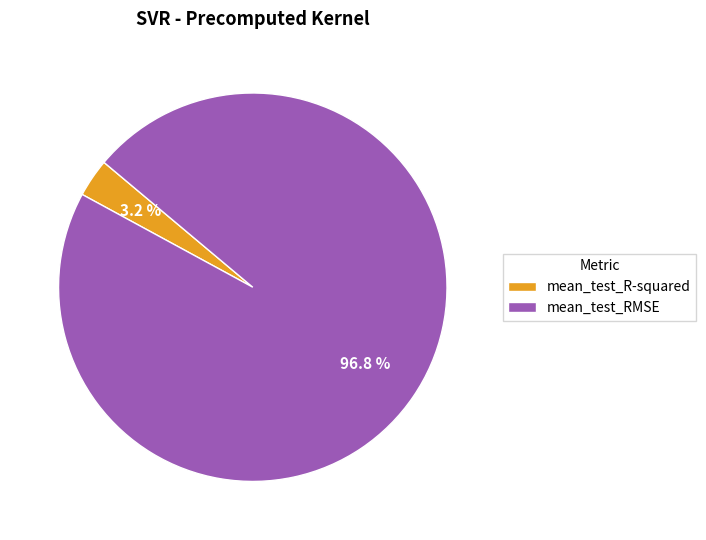

Does mean_test_R-squared account for over 50% of the chart?

No